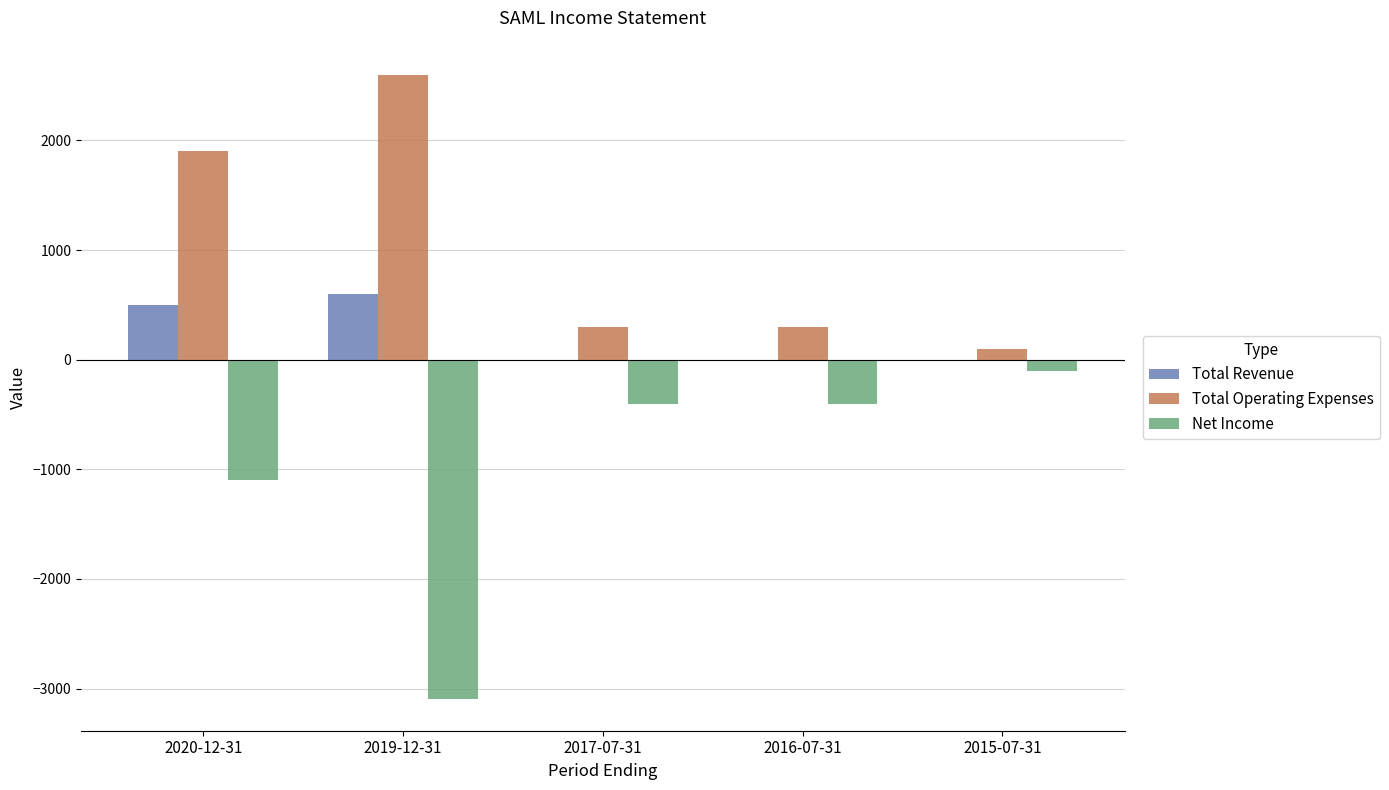

What is the sum of all Total Operating Expenses values?

5200